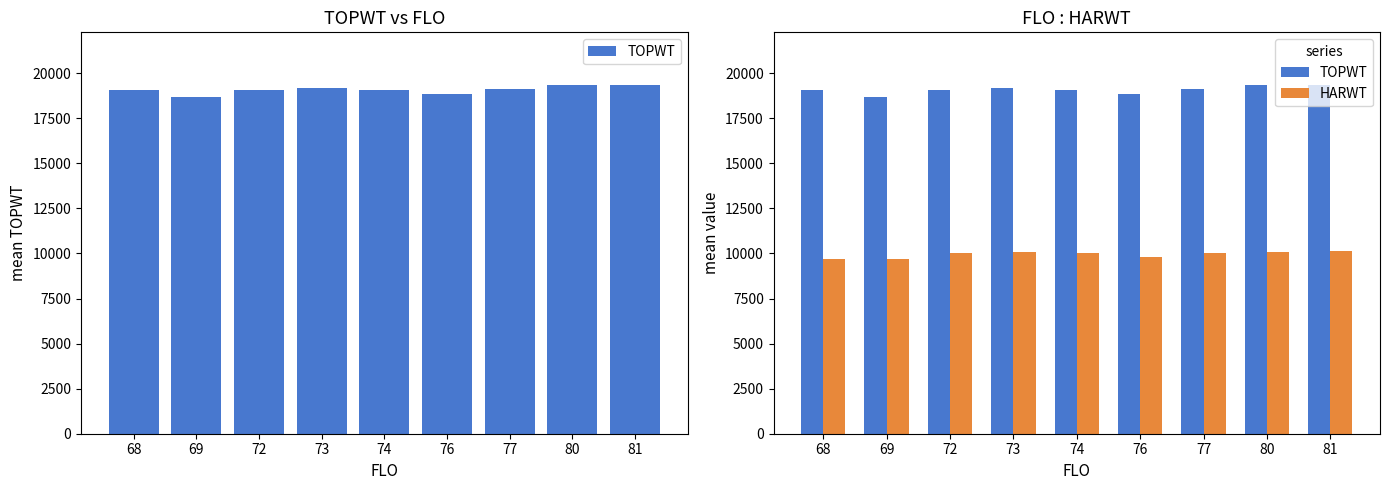

At which category is the sum across all series the highest?

81